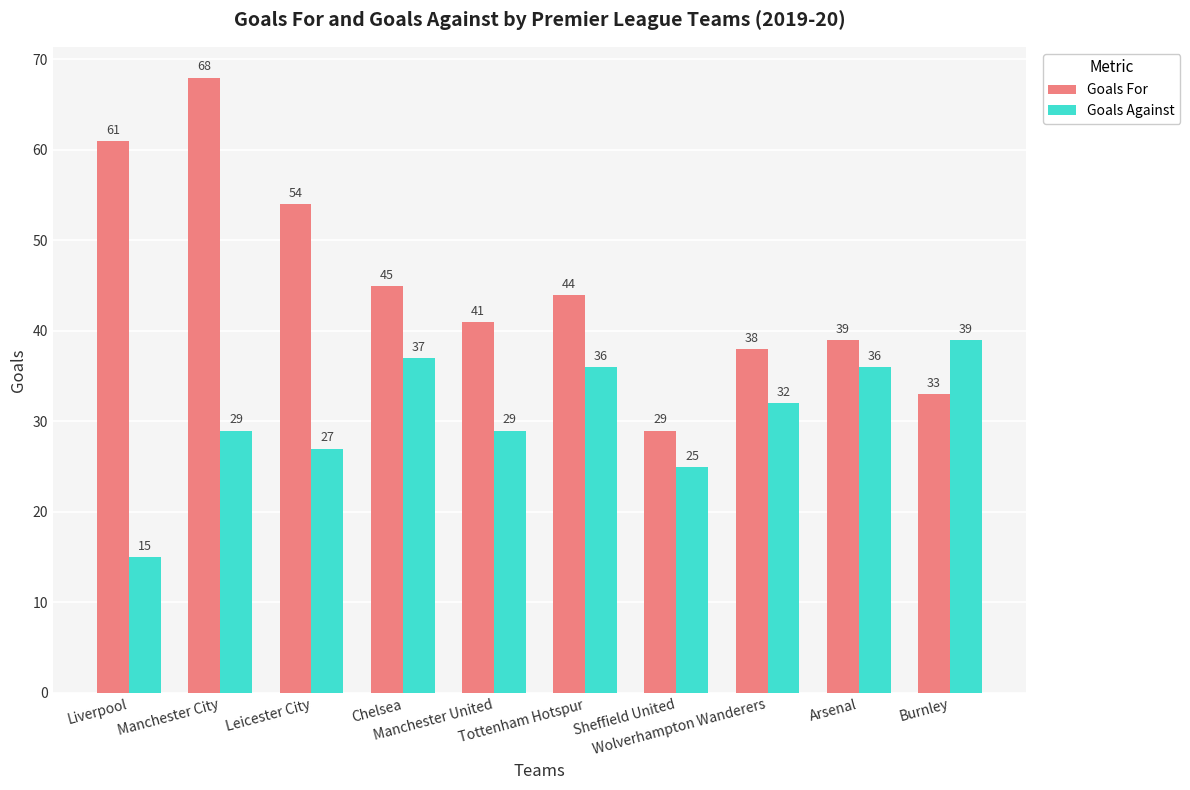

Is it true that Goals Against equals 24 at Arsenal?

False